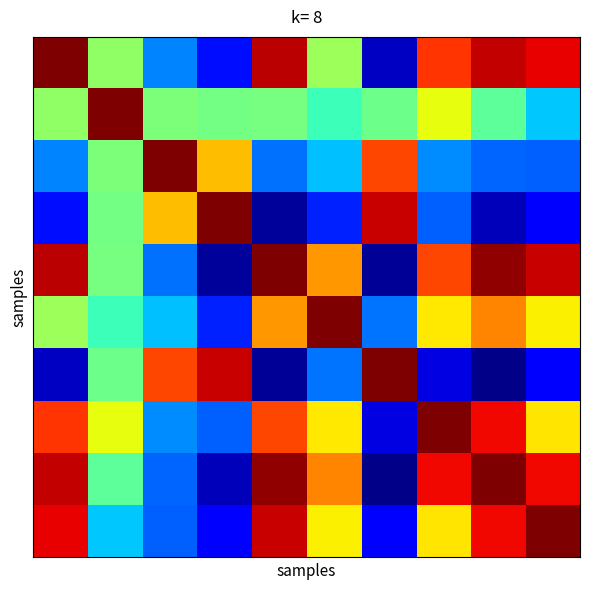

Count the number of data series in this chart.

10